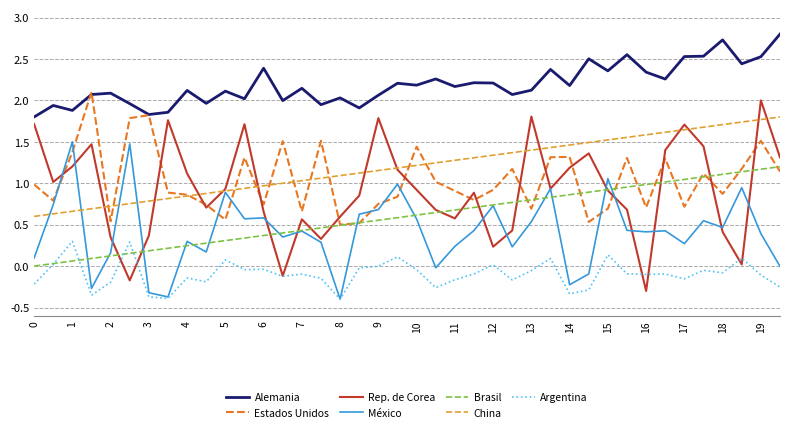

What are all the series names shown in the legend?

Alemania, Estados Unidos, Rep. de Corea, México, Brasil, China, Argentina